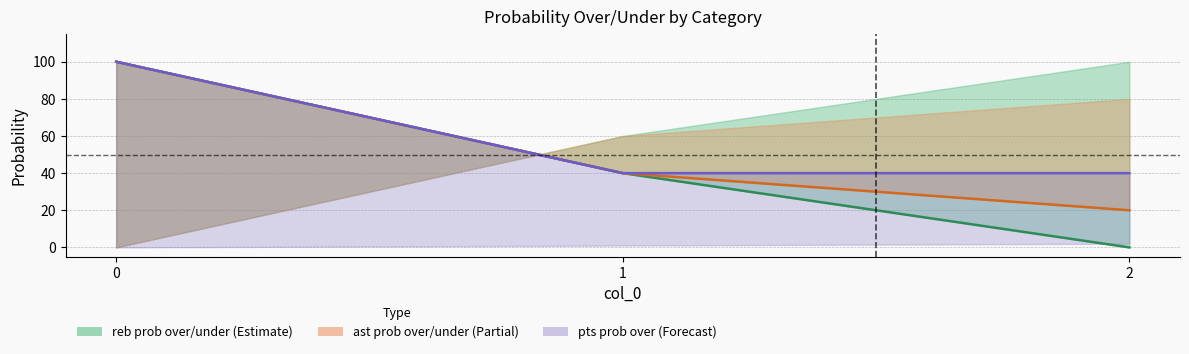

Which series has the largest range (max minus min)?

reb prob under